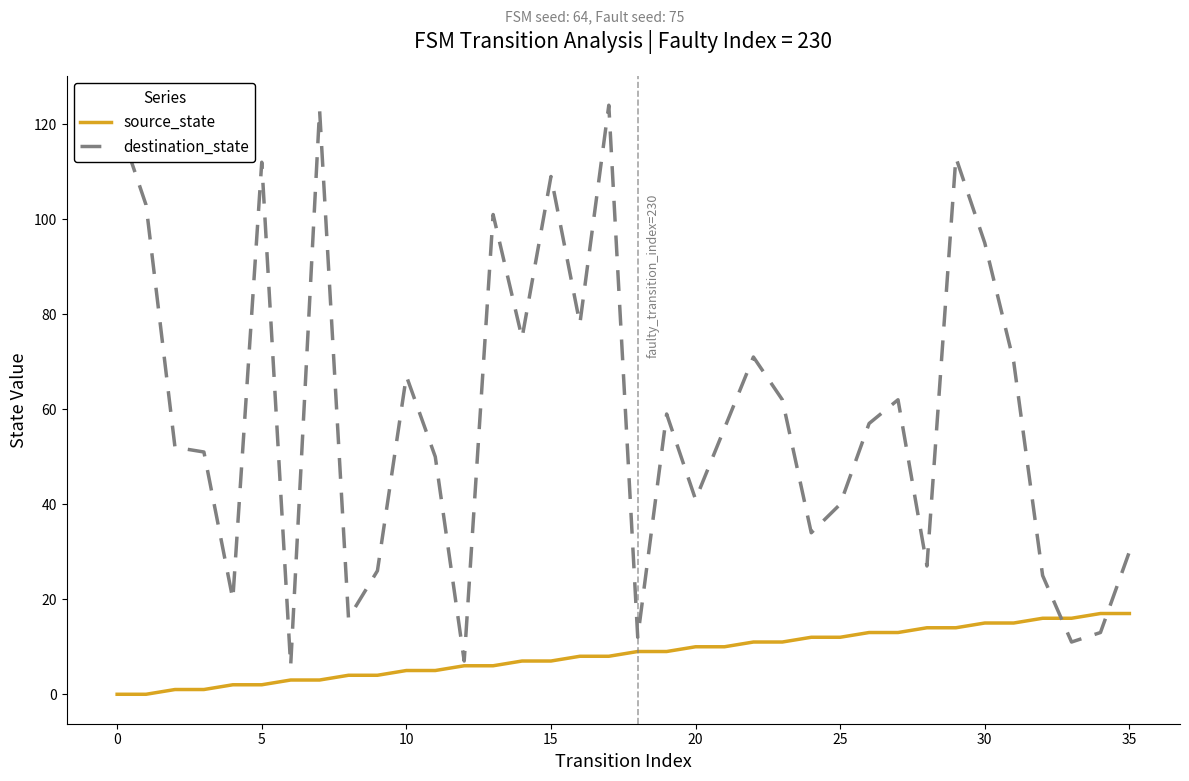

What is the minimum value for destination_state?

6